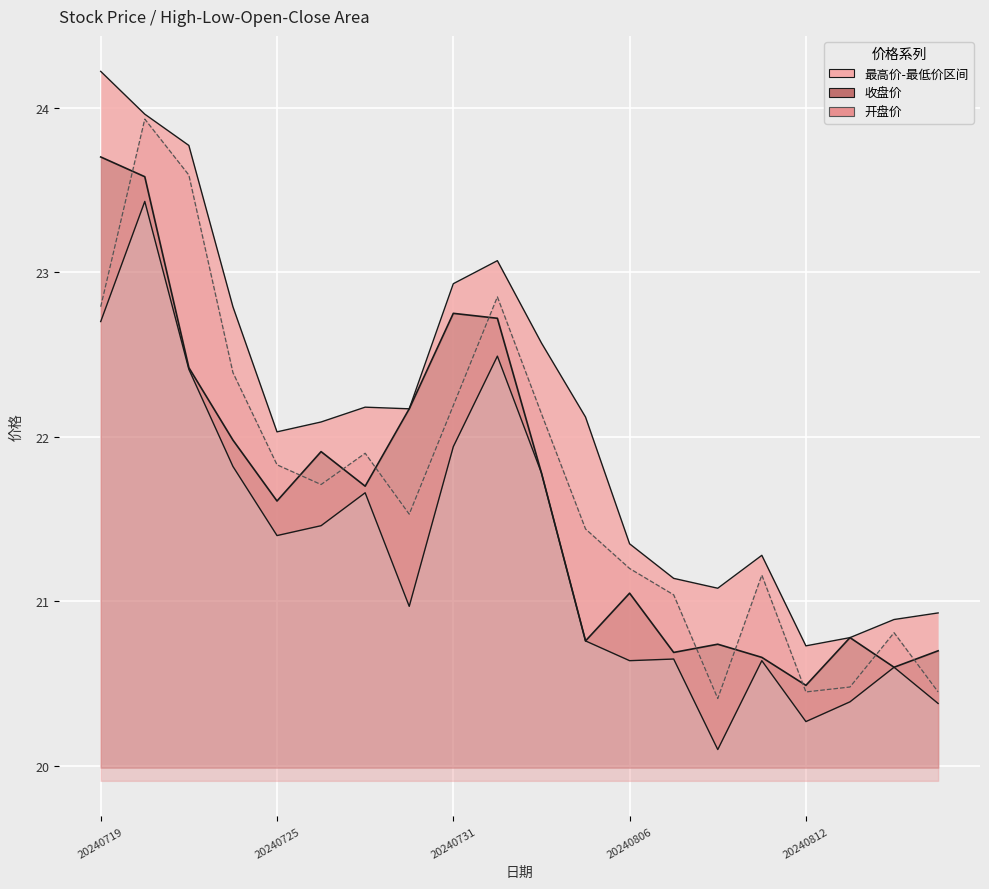

Reading left to right, extract all data points from this chart.

收盘价: 20240719=23.7	20240722=23.6	20240723=22.4	20240724=22.0	20240725=21.6	20240726=21.9	20240729=21.7	20240730=22.2	20240731=22.8	20240801=22.7	20240802=21.8	20240805=20.8	20240806=21.1	20240807=20.7	20240808=20.7	20240809=20.7	20240812=20.5	20240813=20.8	20240814=20.6	20240815=20.7
开盘价: 20240719=22.8	20240722=23.9	20240723=23.6	20240724=22.4	20240725=21.8	20240726=21.7	20240729=21.9	20240730=21.5	20240731=22.2	20240801=22.9	20240802=22.1	20240805=21.4	20240806=21.2	20240807=21.0	20240808=20.4	20240809=21.2	20240812=20.4	20240813=20.5	20240814=20.8	20240815=20.4
最高价: 20240719=24.2	20240722=24.0	20240723=23.8	20240724=22.8	20240725=22.0	20240726=22.1	20240729=22.2	20240730=22.2	20240731=22.9	20240801=23.1	20240802=22.6	20240805=22.1	20240806=21.4	20240807=21.1	20240808=21.1	20240809=21.3	20240812=20.7	20240813=20.8	20240814=20.9	20240815=20.9
最低价: 20240719=22.7	20240722=23.4	20240723=22.4	20240724=21.8	20240725=21.4	20240726=21.5	20240729=21.7	20240730=21.0	20240731=21.9	20240801=22.5	20240802=21.8	20240805=20.8	20240806=20.6	20240807=20.6	20240808=20.1	20240809=20.6	20240812=20.3	20240813=20.4	20240814=20.6	20240815=20.4